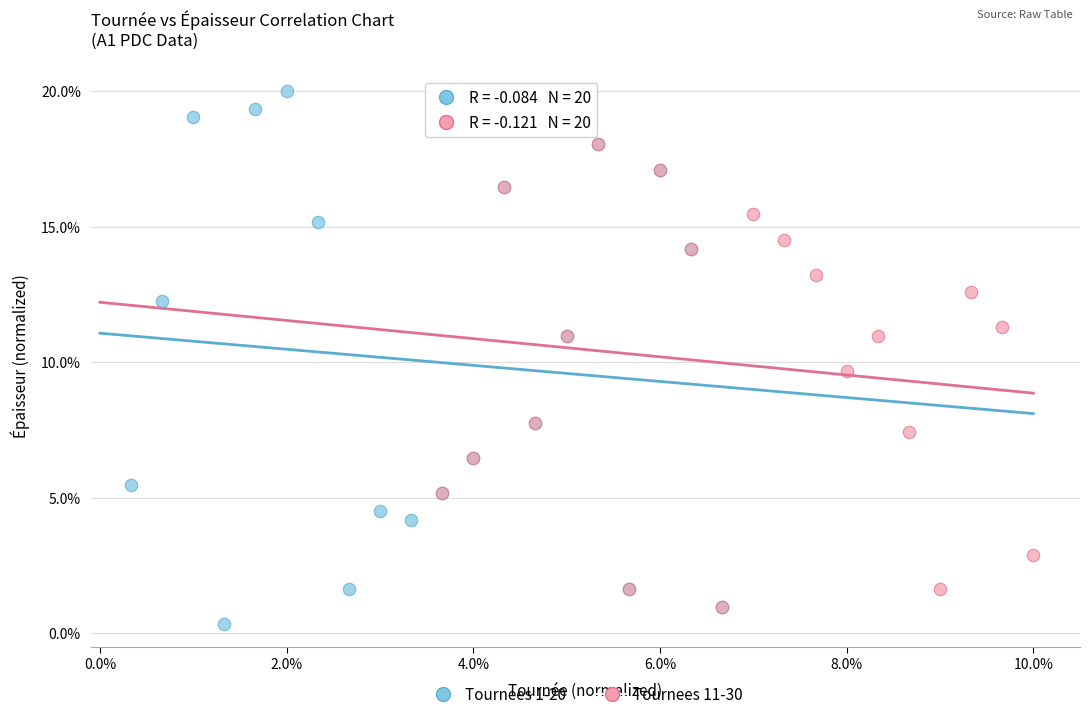

Which series has the widest spread of Y values?

Tournees 1-20